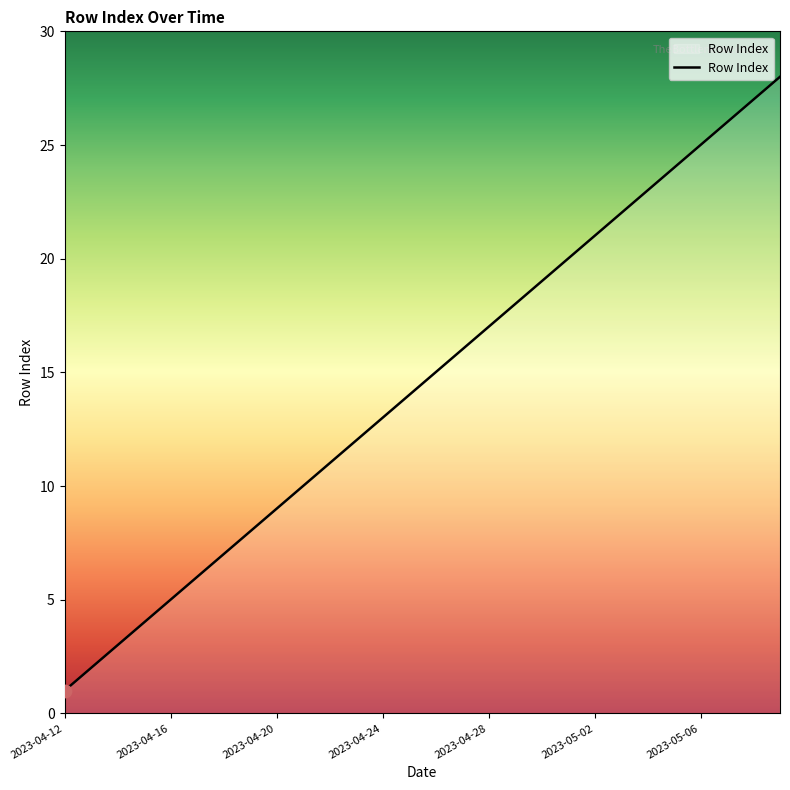

What is the difference between the maximum and minimum values?

27